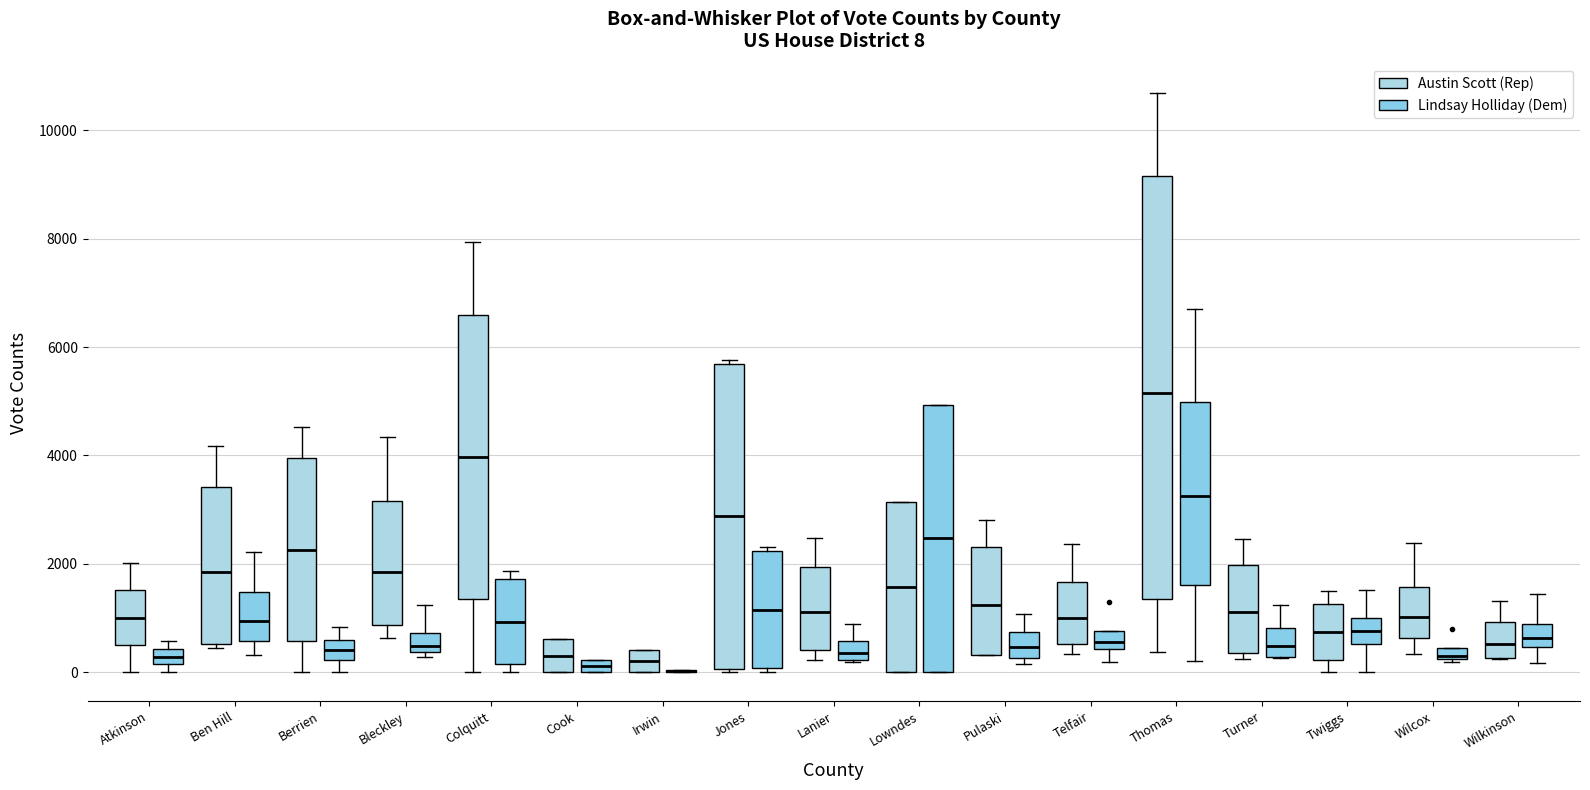

Which box is the tallest, from its lower edge to its upper edge?

Thomas (Austin Scott (Rep))